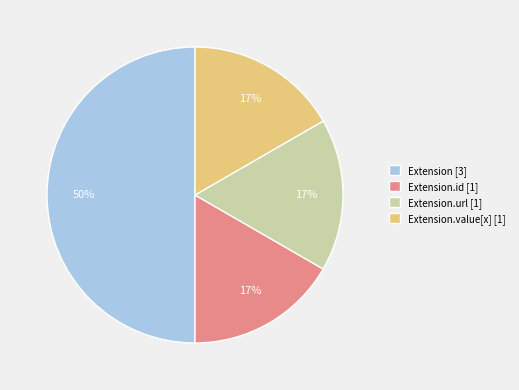

To the nearest percent, what is the difference between the largest and smallest slice percentages?

33%